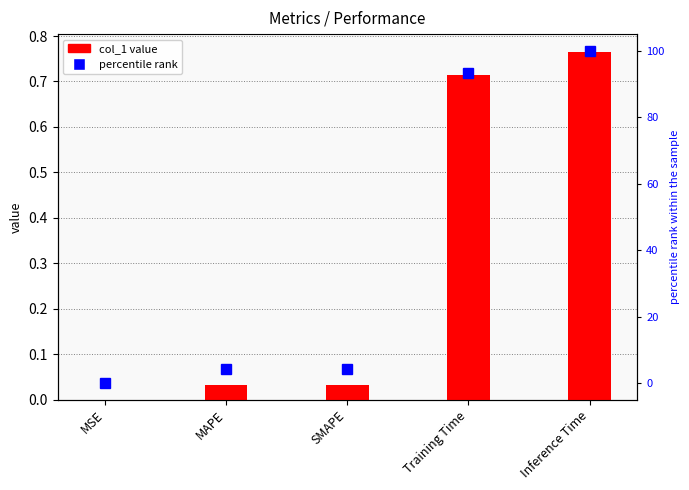

What is the average value of the percentile rank series?

40.3